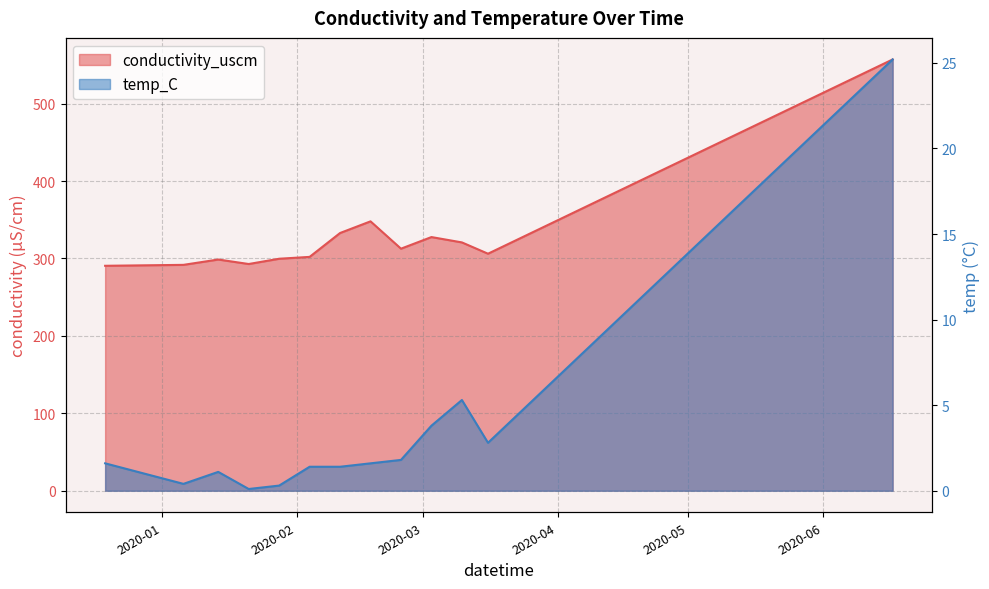

What is the difference between the highest and lowest values at 2020-02-04?

300.6